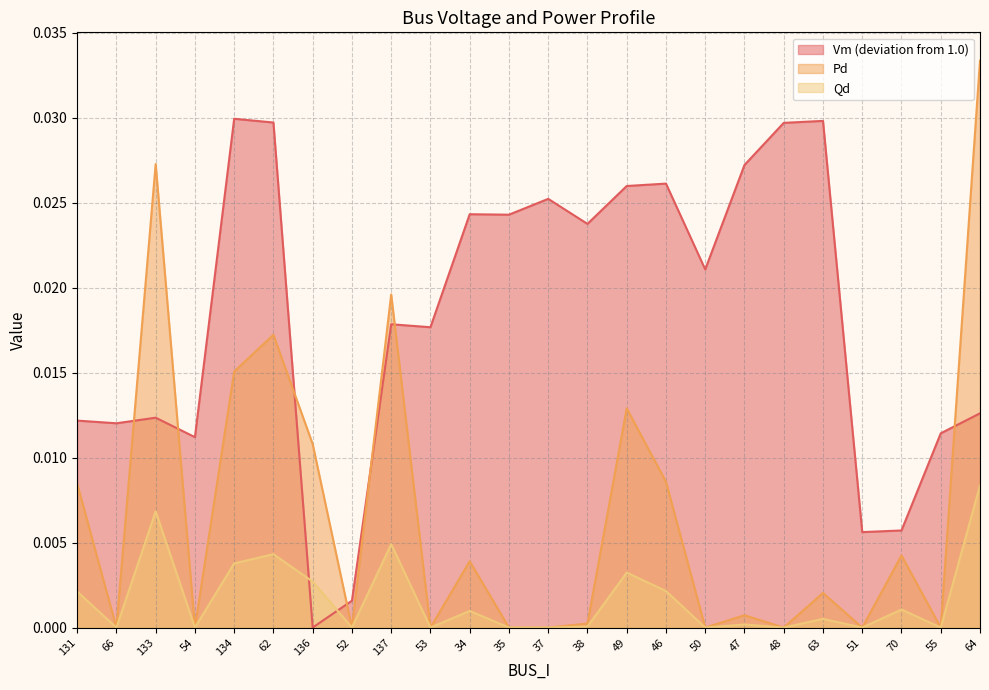

At which category is the sum across all series the highest?

64